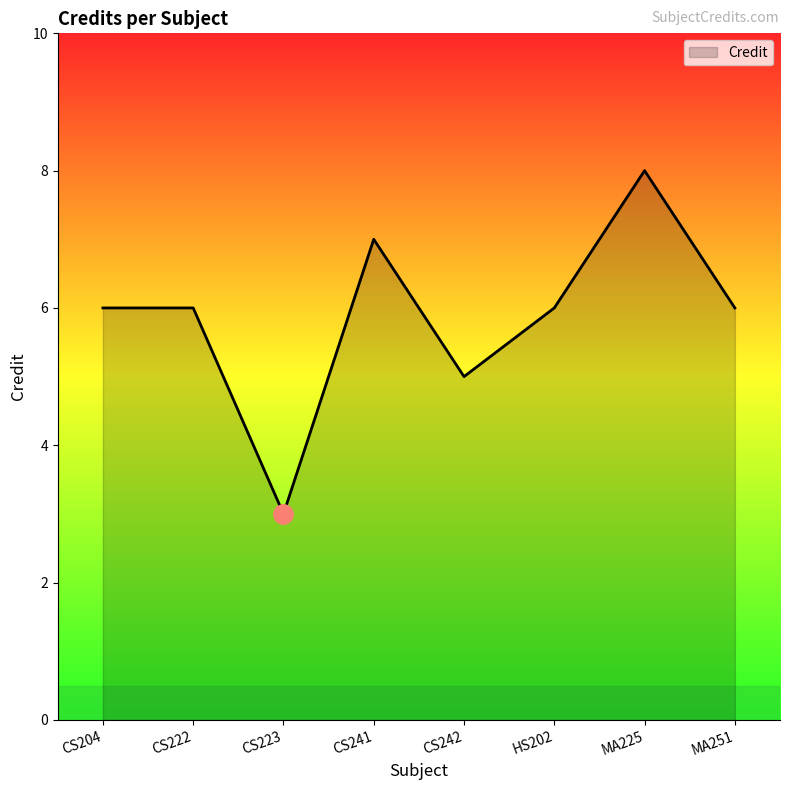

What position from the left is CS204?

1